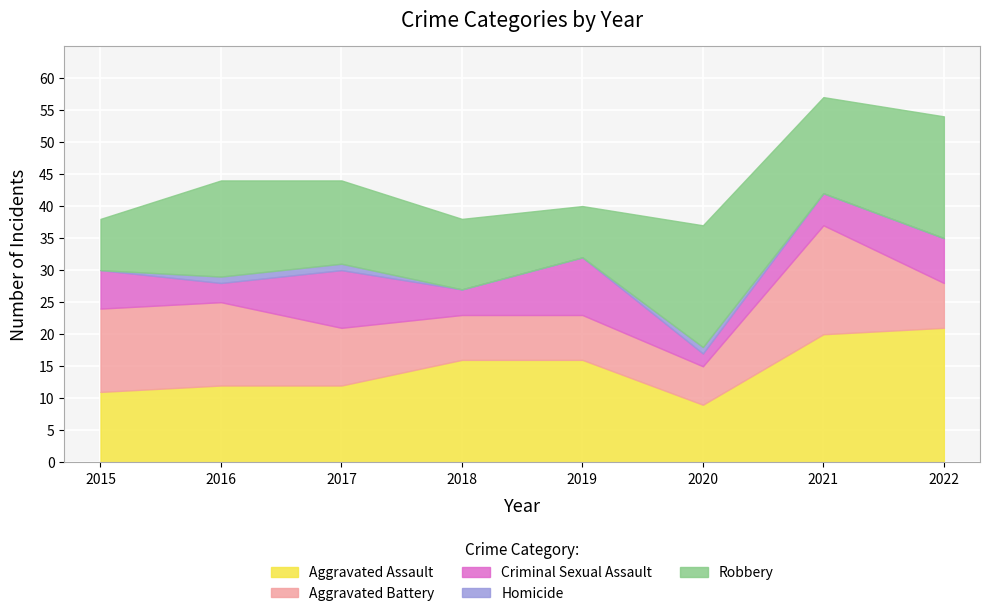

At which label does Aggravated Assault first exceed 16?

2021